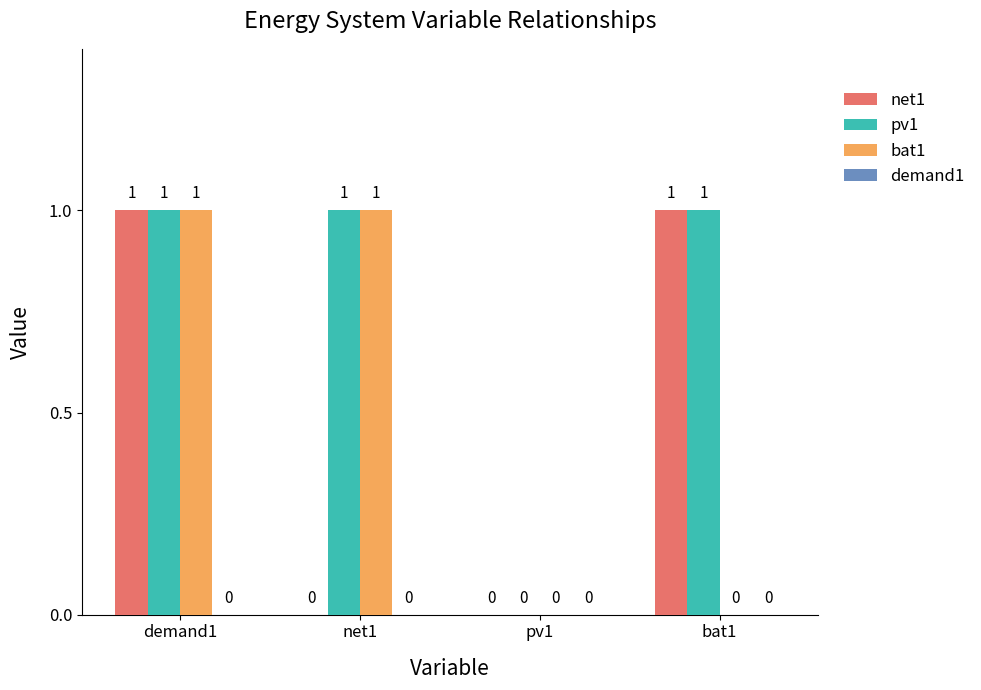

Between demand1 and bat1, which series saw the biggest shift?

bat1